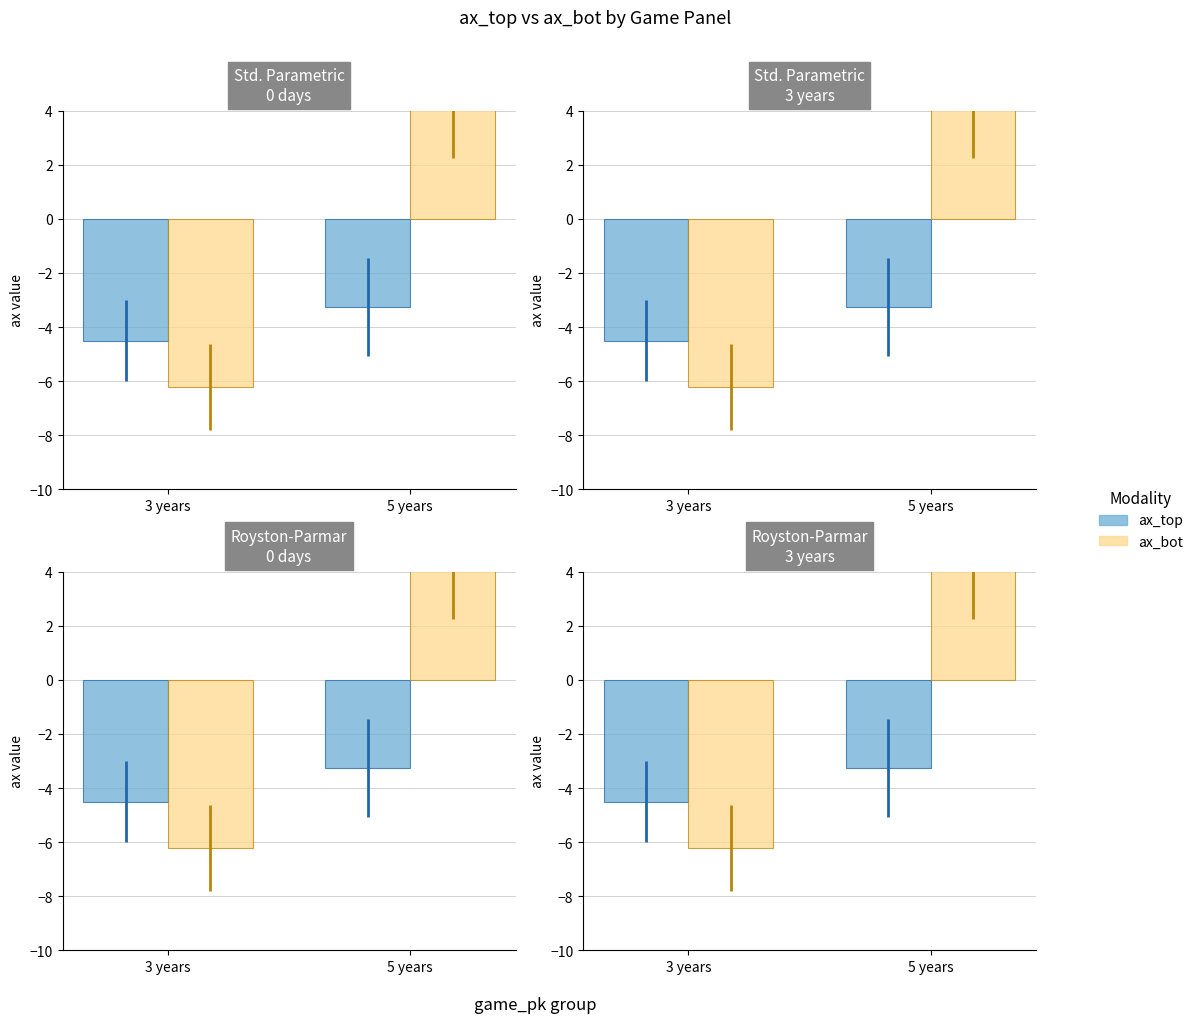

How many distinct data groups are displayed?

2